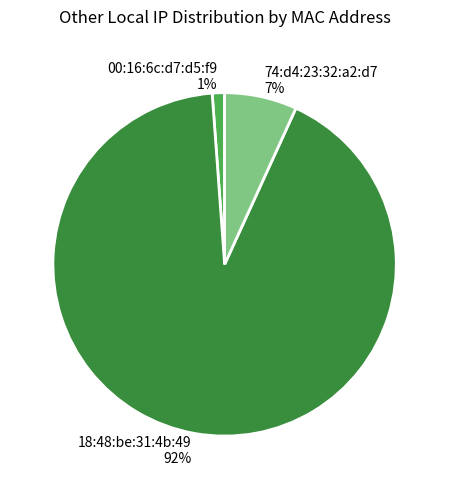

Which slice represents more than half of the pie?

18:48:be:31:4b:49